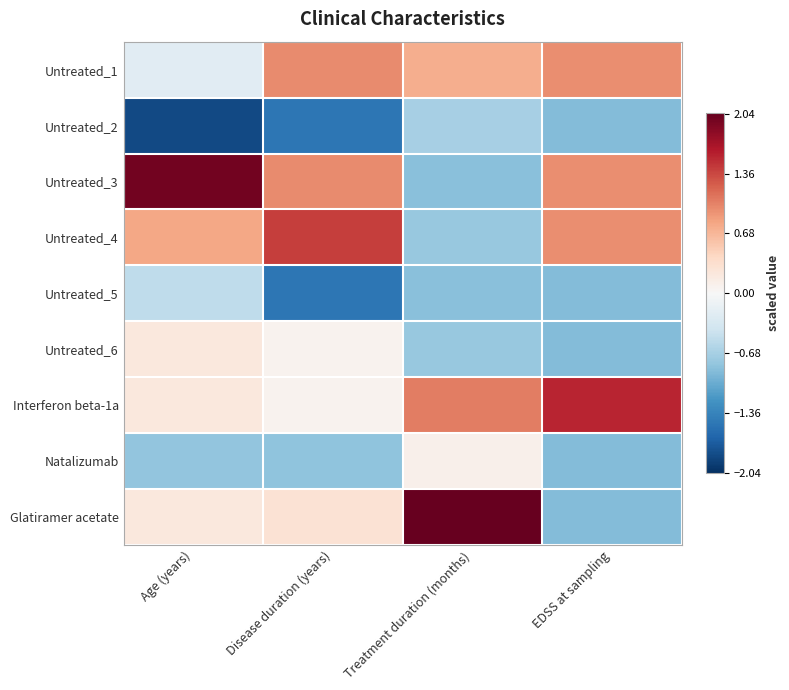

Which series has the largest range (max minus min)?

Glatiramer acetate